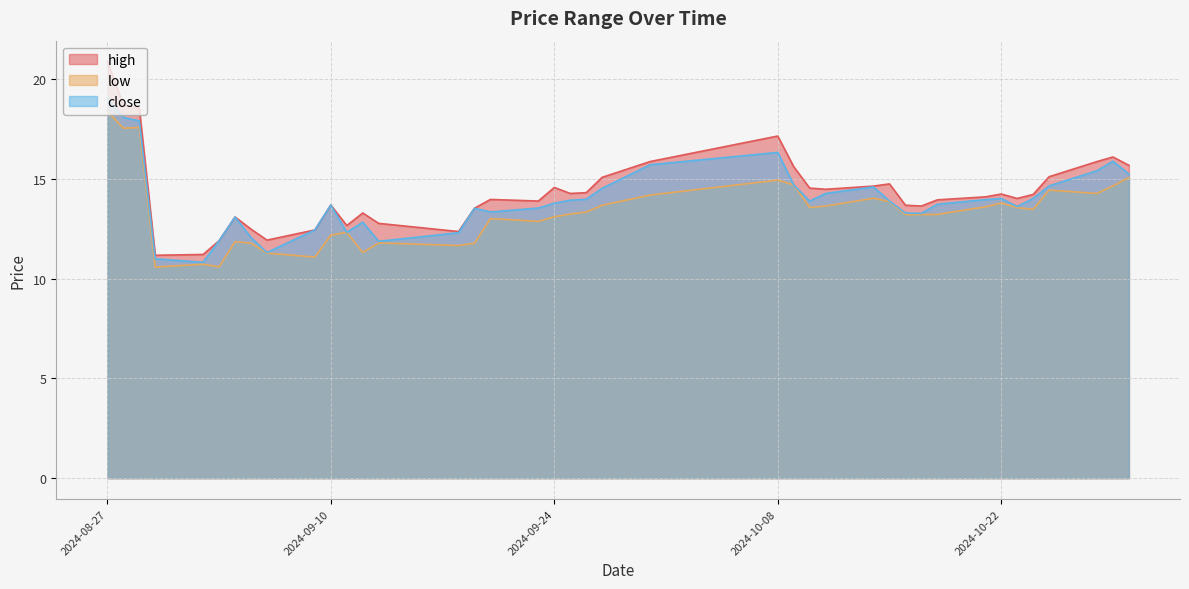

Is it true that low equals 13.0 at 2024-09-20?

True